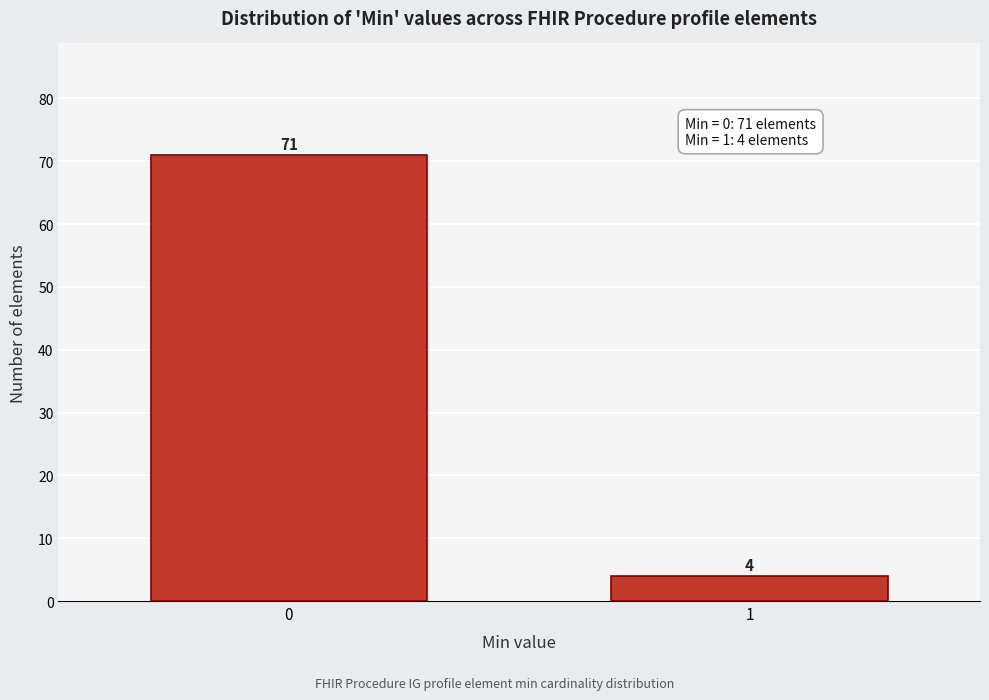

Reading right to left, what are all the values shown in this chart?

1=4	0=71